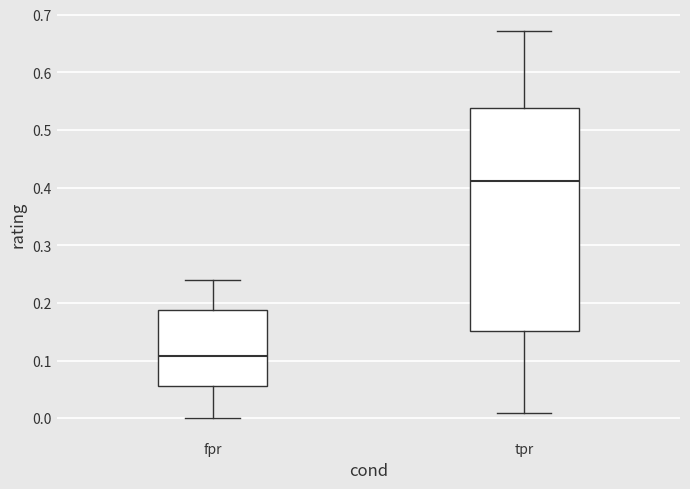

Reading left to right, transcribe this box plot: for each box, give where its median line is, the range the box spans, and where its two whiskers end, as read against the y-axis. The values are not printed on the chart, so give them approximately, as read against the axis.

fpr: median 0.11, box 0.06 to 0.19, whiskers 0.00 to 0.24
tpr: median 0.41, box 0.15 to 0.54, whiskers 0.01 to 0.67